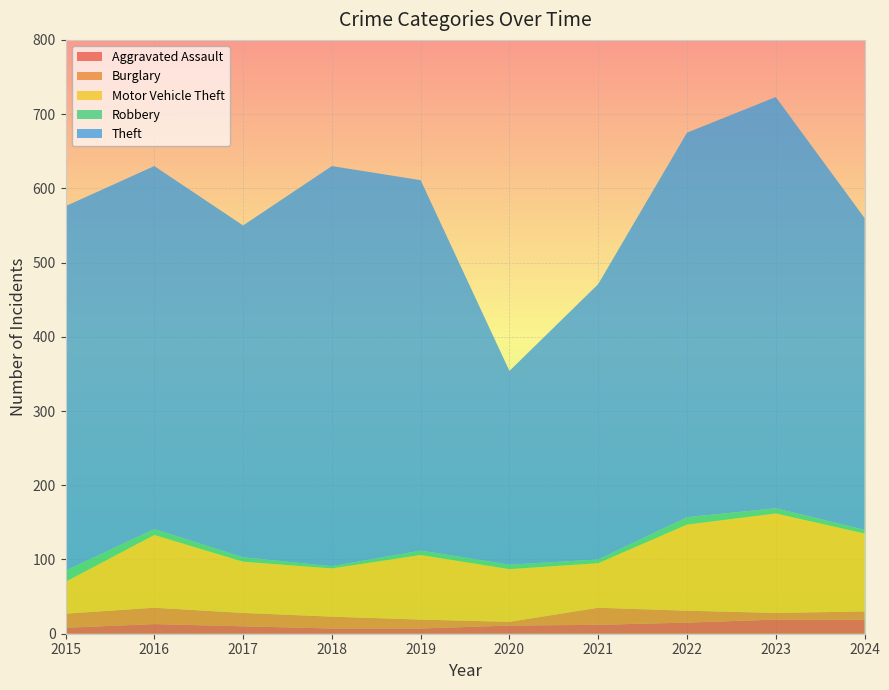

Reading left to right, extract all data points from this chart.

Aggravated Assault: 8	13	10	7	7	11	12	15	19	19
Burglary: 19	22	18	16	12	5	23	16	9	11
Motor Vehicle Theft: 43	98	69	65	87	71	60	116	134	105
Robbery: 15	8	6	3	6	6	5	10	7	5
Theft: 491	489	447	539	499	261	371	518	554	420